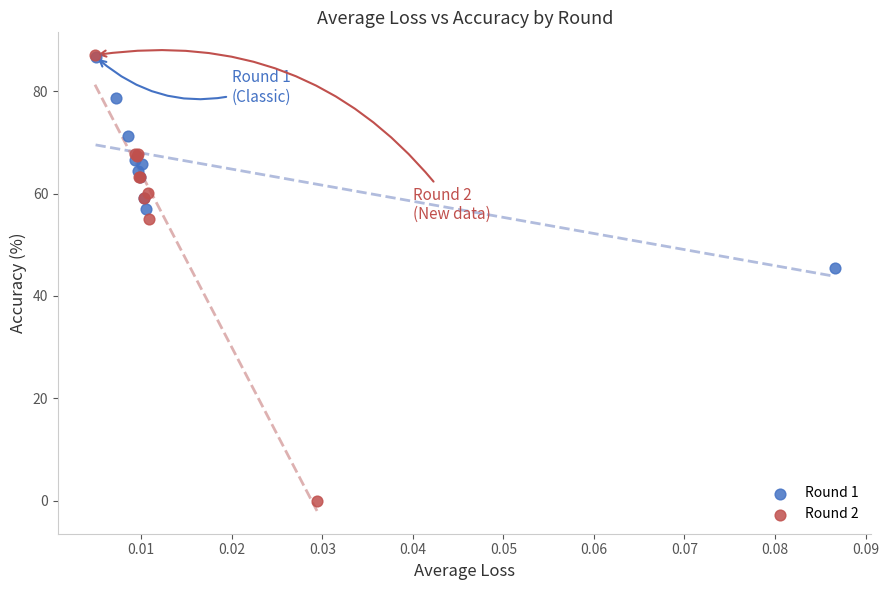

Which series reaches the minimum Y coordinate?

Round 2